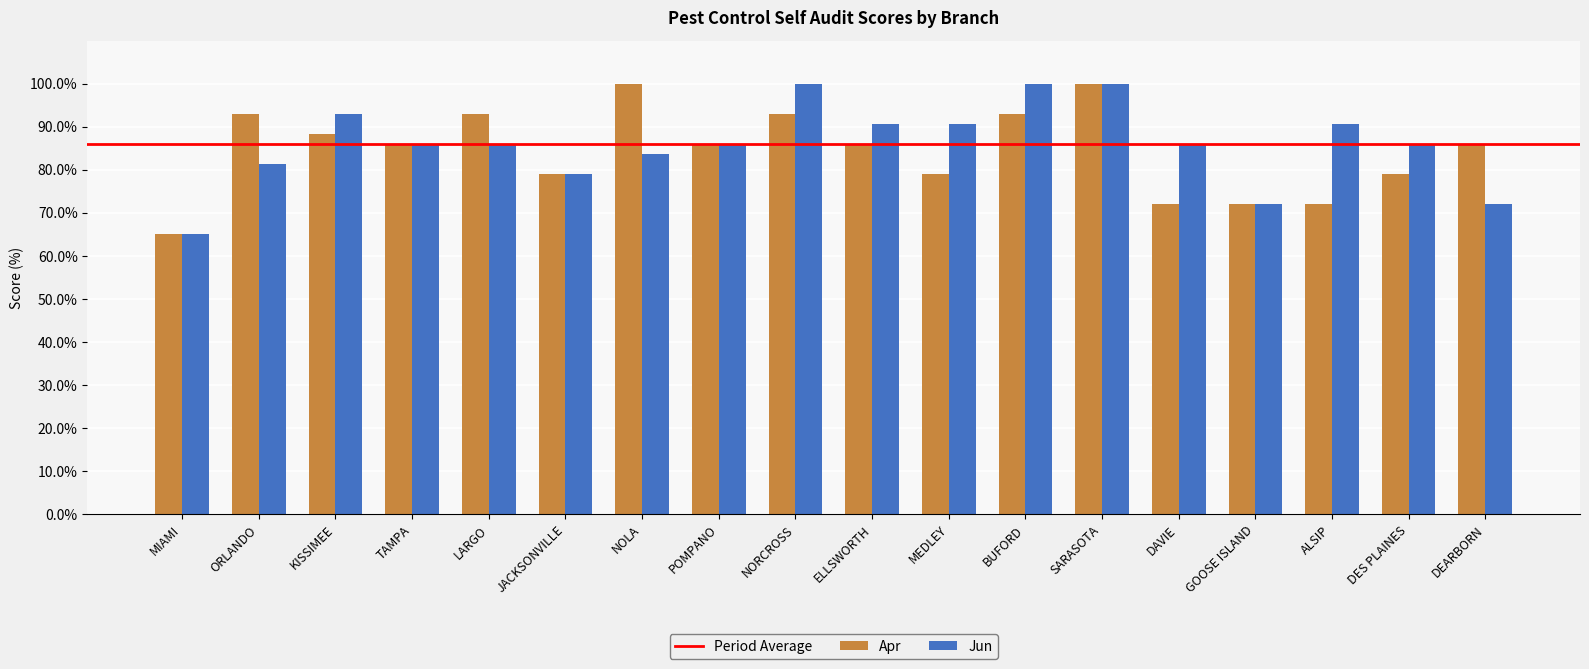

True or false: Apr has a value of 56.7 at POMPANO.

False